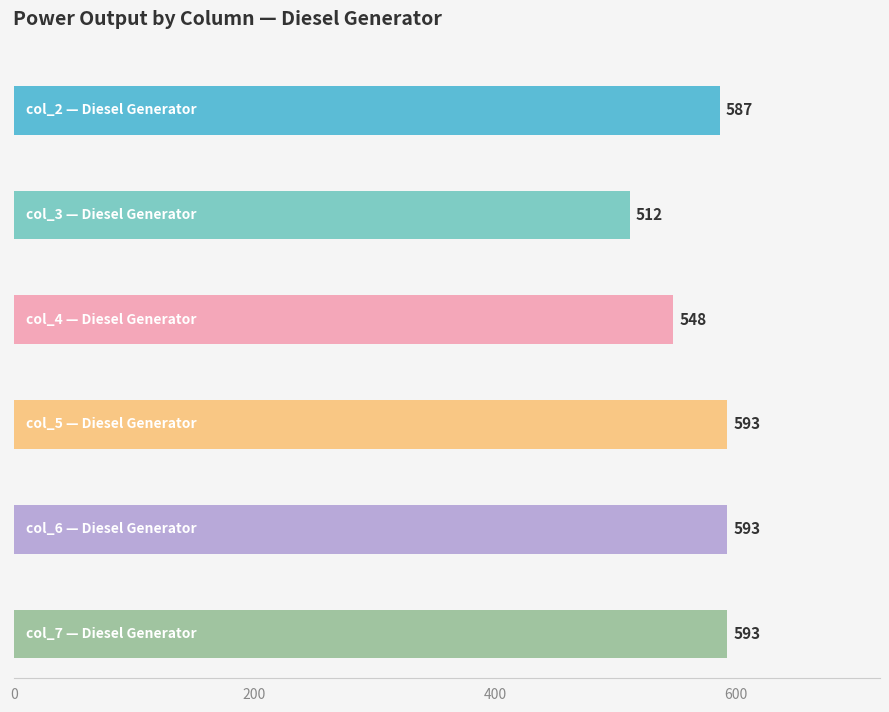

How many bars are there in each group?

6